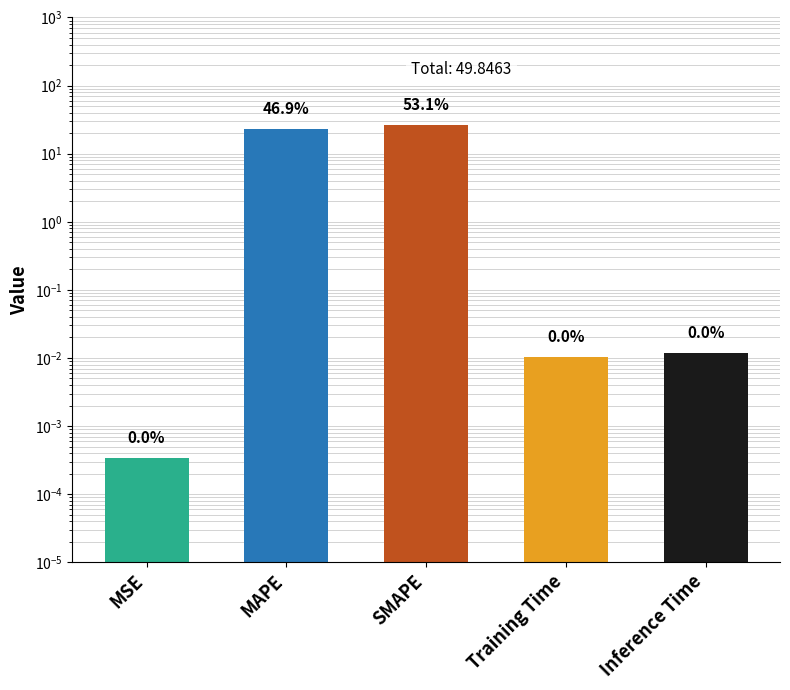

At which category does the chart reach its minimum across all series?

MSE